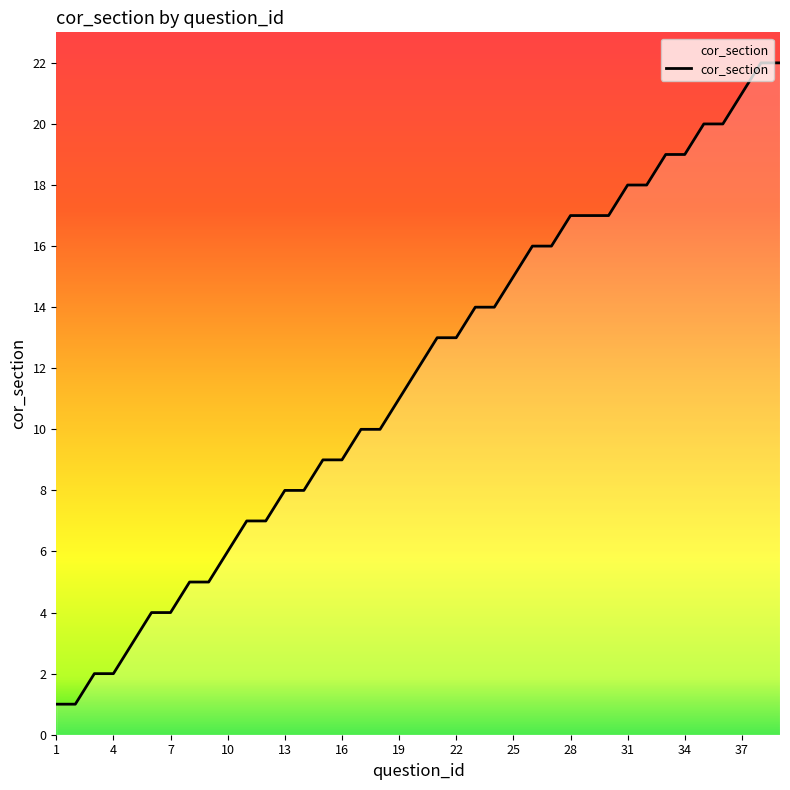

What is the maximum value shown in the chart?

22